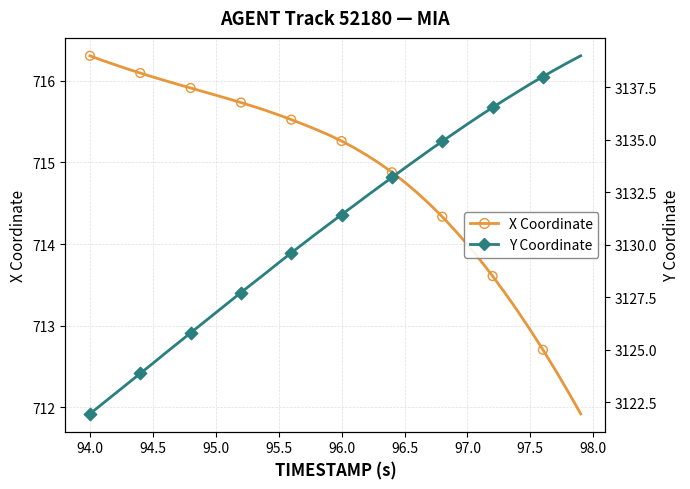

Which series reaches the minimum Y coordinate?

X